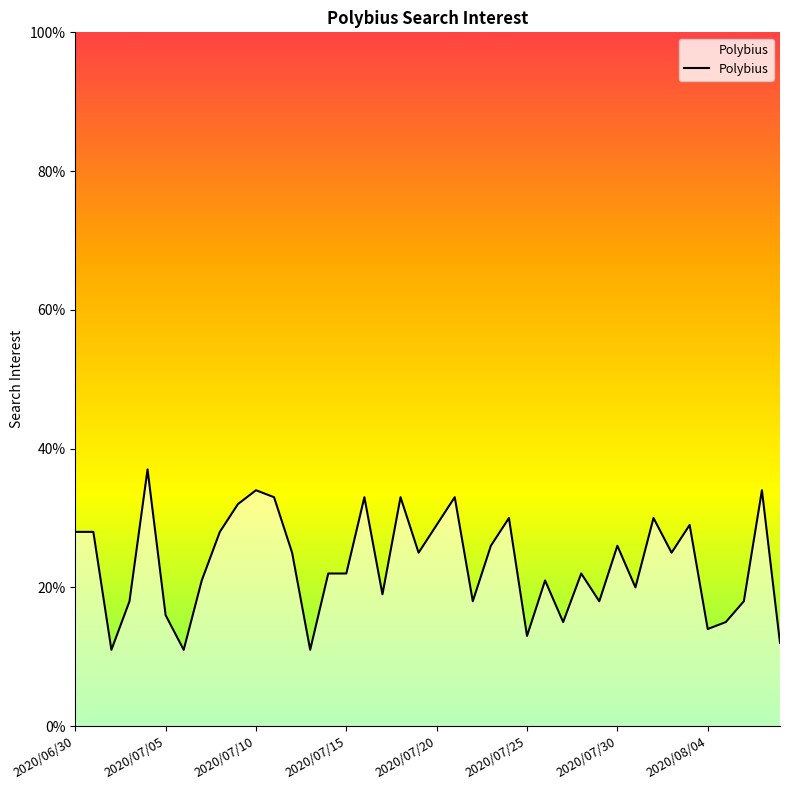

What is the difference between the maximum and minimum values?

26